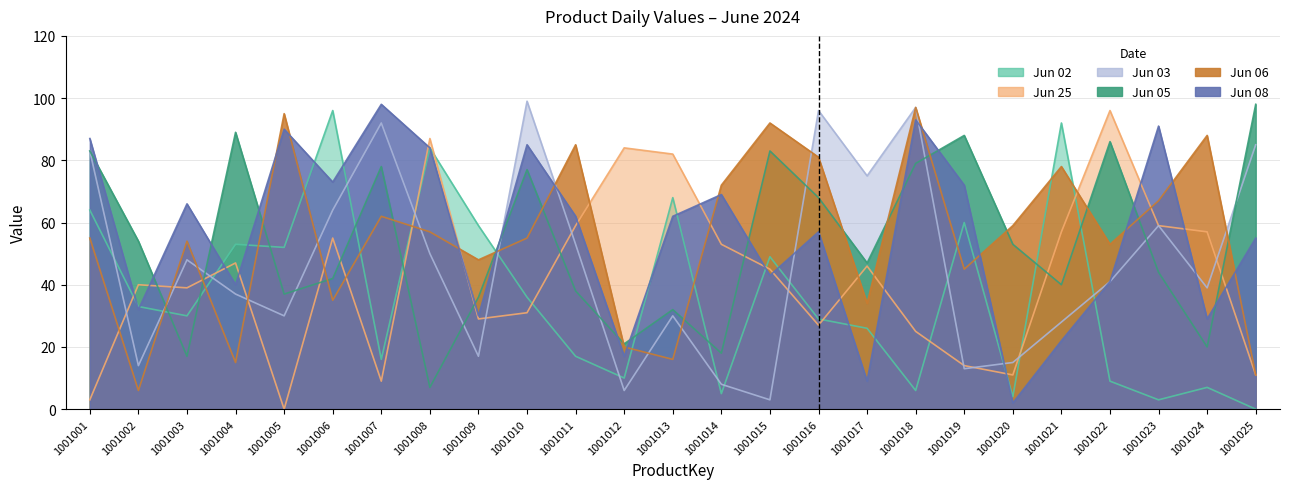

What is the difference between the 2024-06-02 values at 1001014 and 1001017?

21